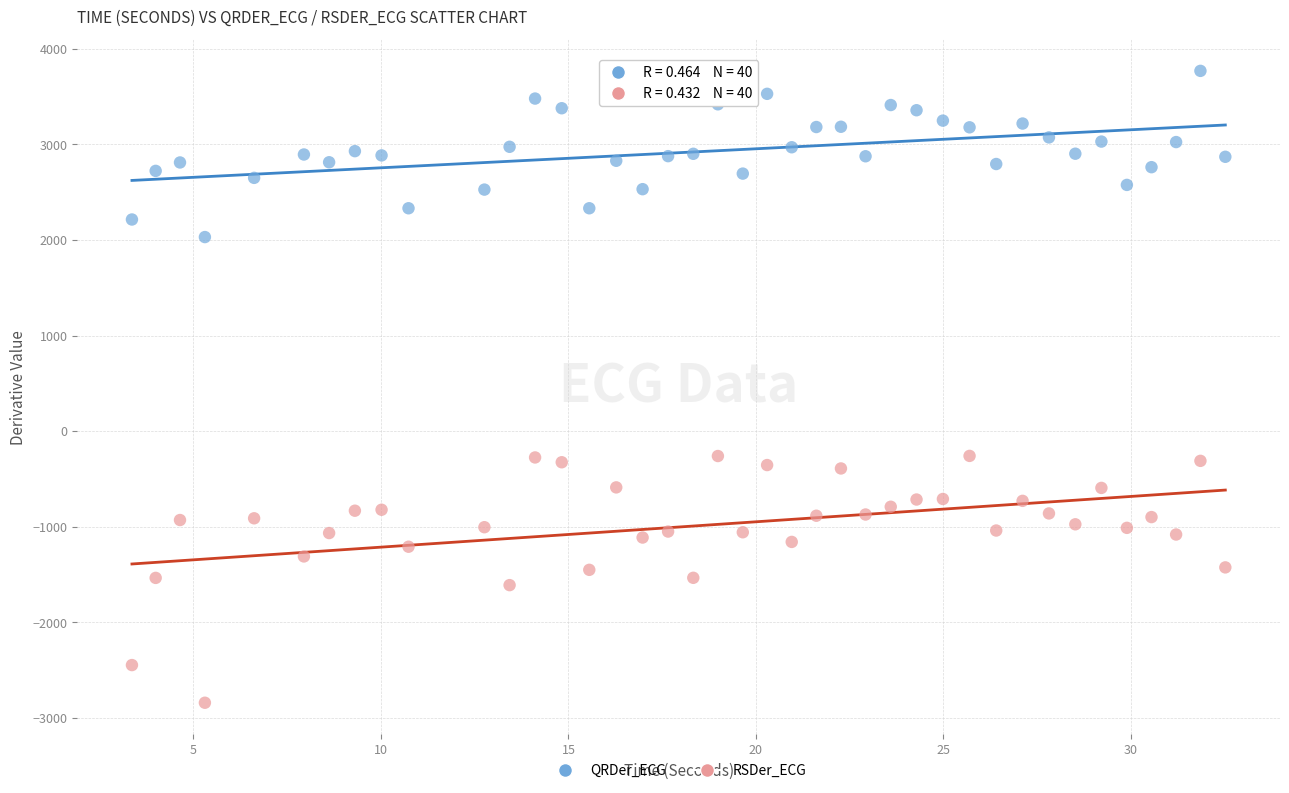

Which series contains the lowest Y value?

RSDer_ECG